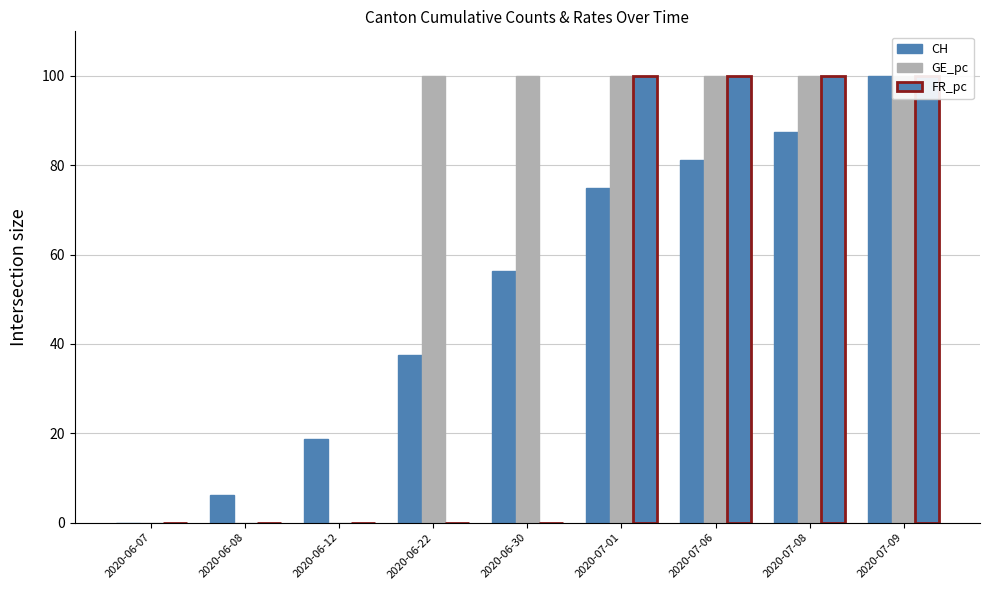

Reading right to left, extract all data points from this chart.

CH: 100.0	87.5	81.2	75.0	56.2	37.5	18.8	6.2	0.0
GE_pc: 100.0	100.0	100.0	100.0	100.0	100.0	0.0	0.0	0.0
FR_pc: 100.0	100.0	100.0	100.0	0.0	0.0	0.0	0.0	0.0